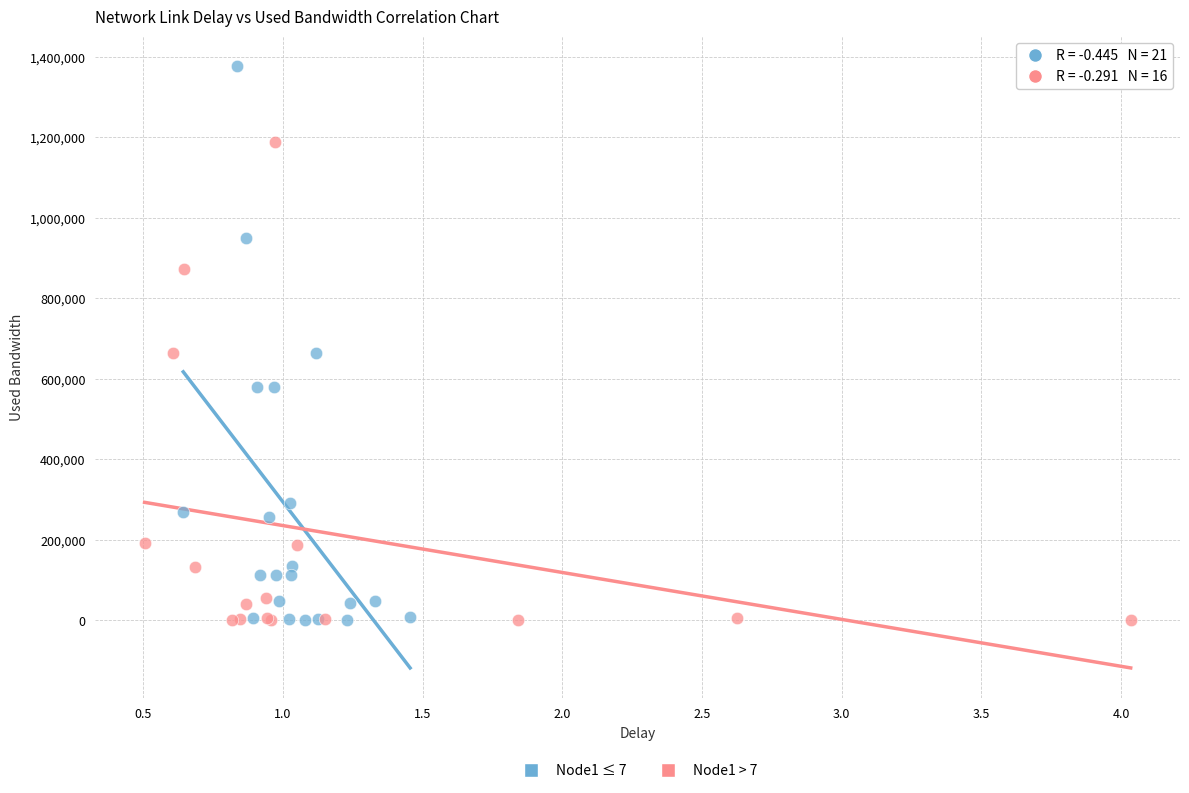

Which series has the widest spread of Y values?

Node1 ≤ 7